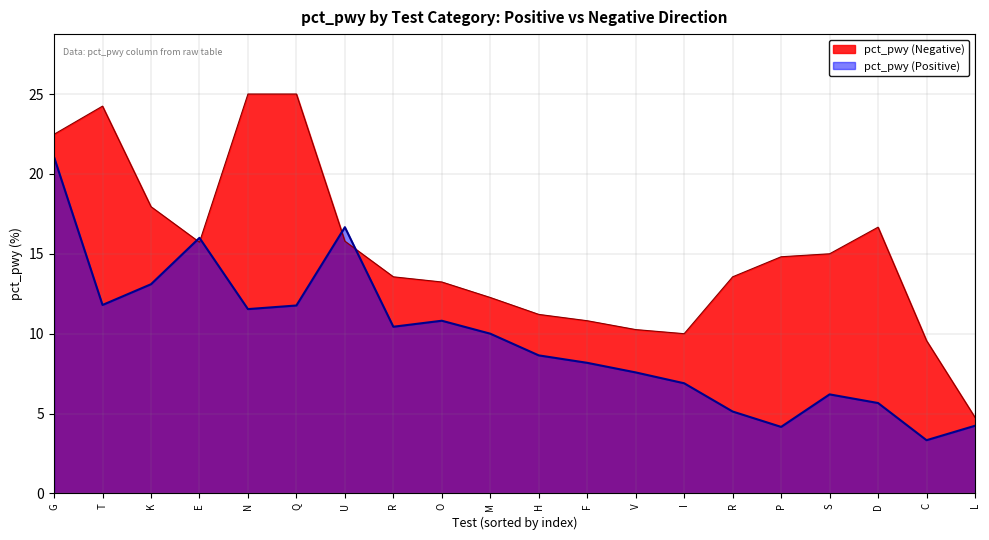

At which label is pct_pwy (Positive) closest to 12?

T